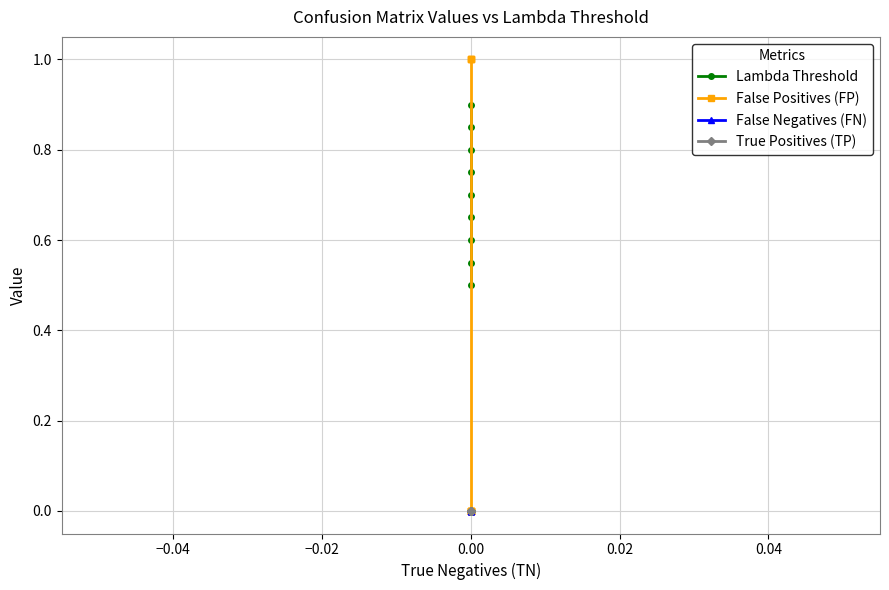

True or false: True Positives (TP) and False Negatives (FN) intersect in this chart.

False